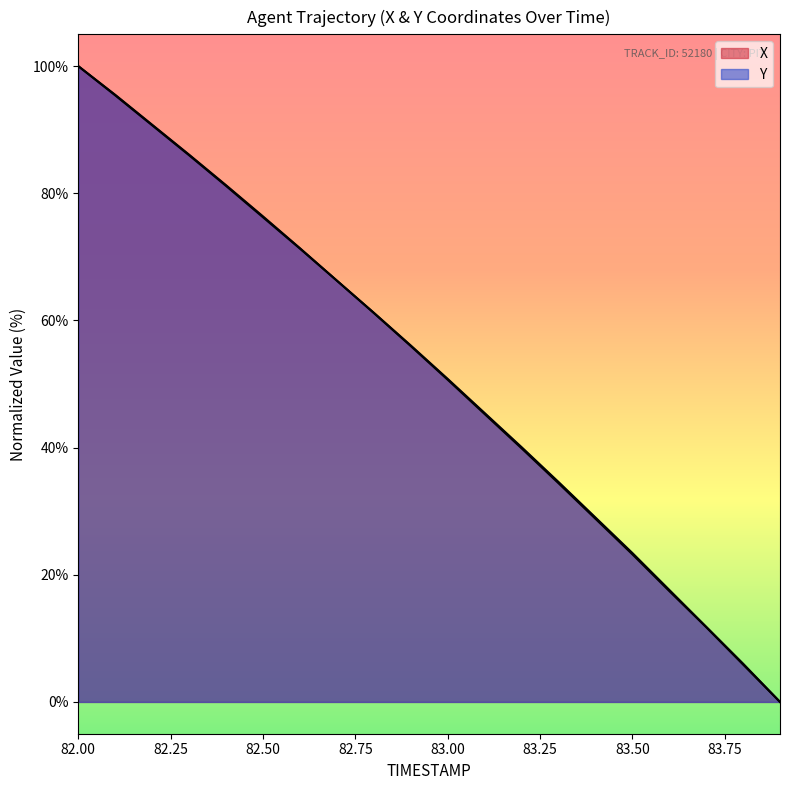

Between which two adjacent categories do Y and X first intersect?

82.7 and 82.8